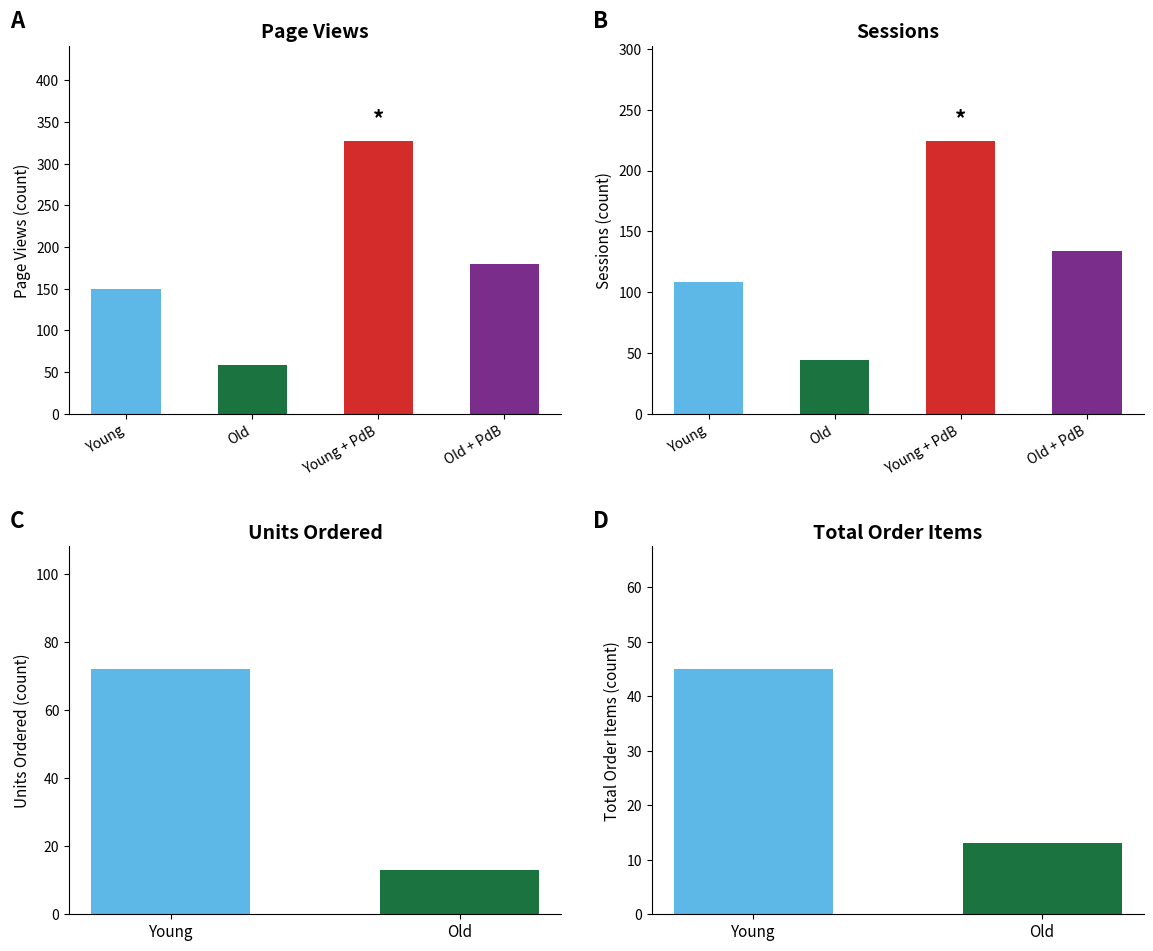

What is the maximum value for Sessions?

224